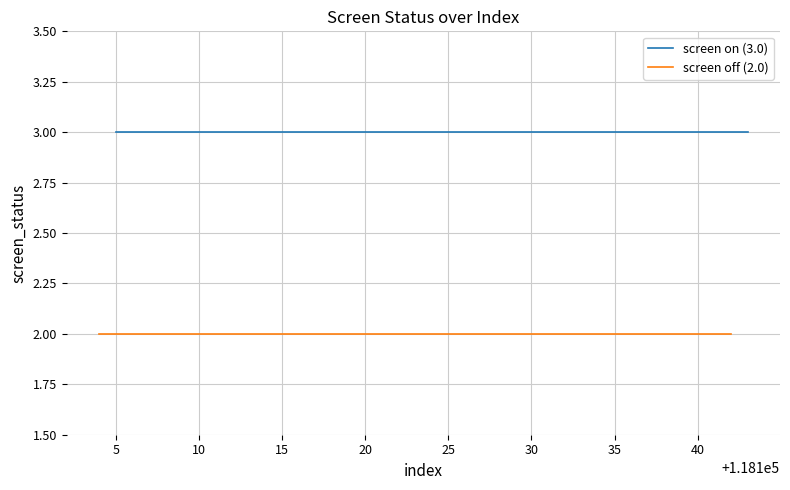

Does the chart display data point markers on the line(s)?

No